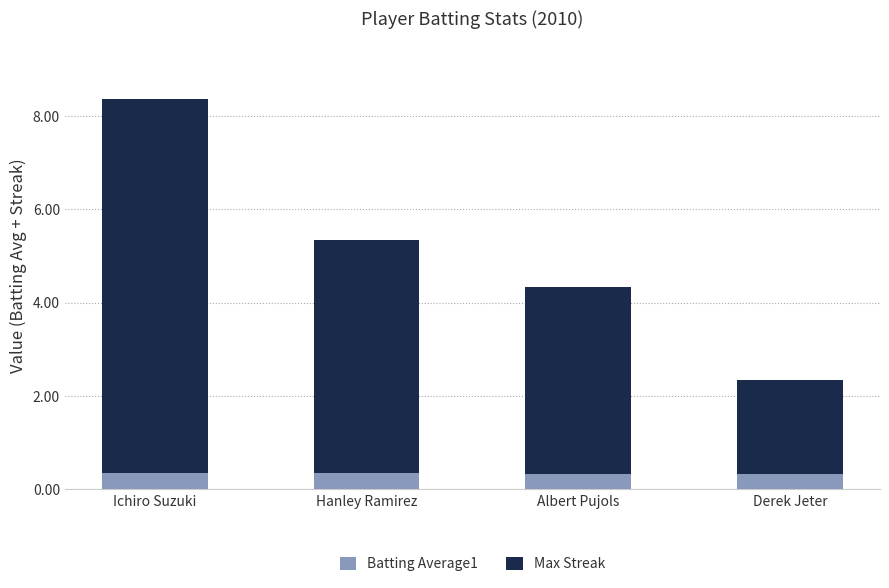

Is it true that Batting Average1 equals 0.3 at Derek Jeter?

True